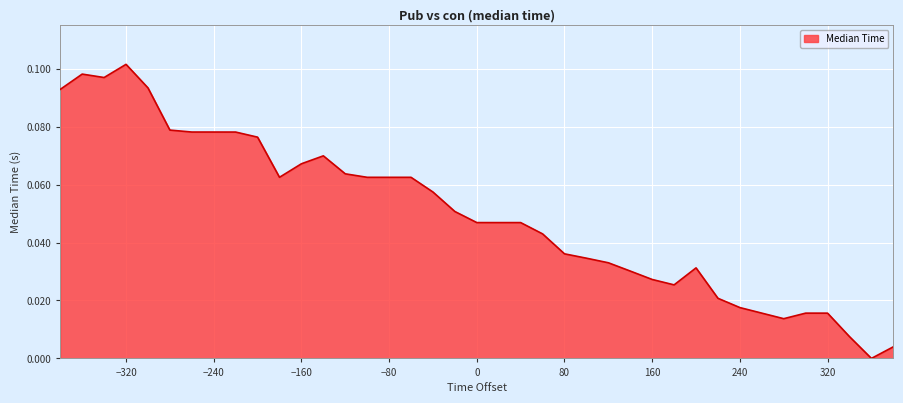

At which label is the value closest to 0?

360